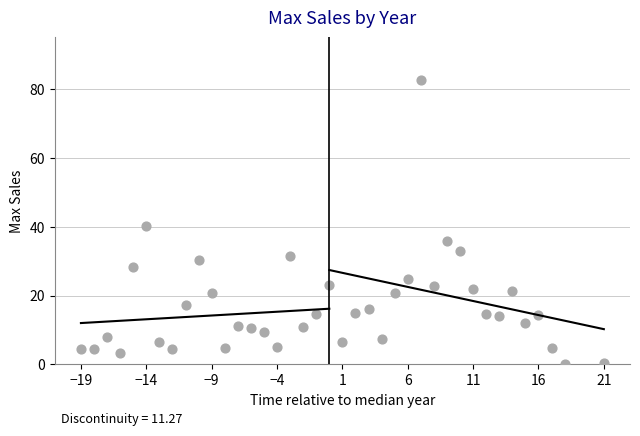

What is the range of X values (max minus min)?

40.0